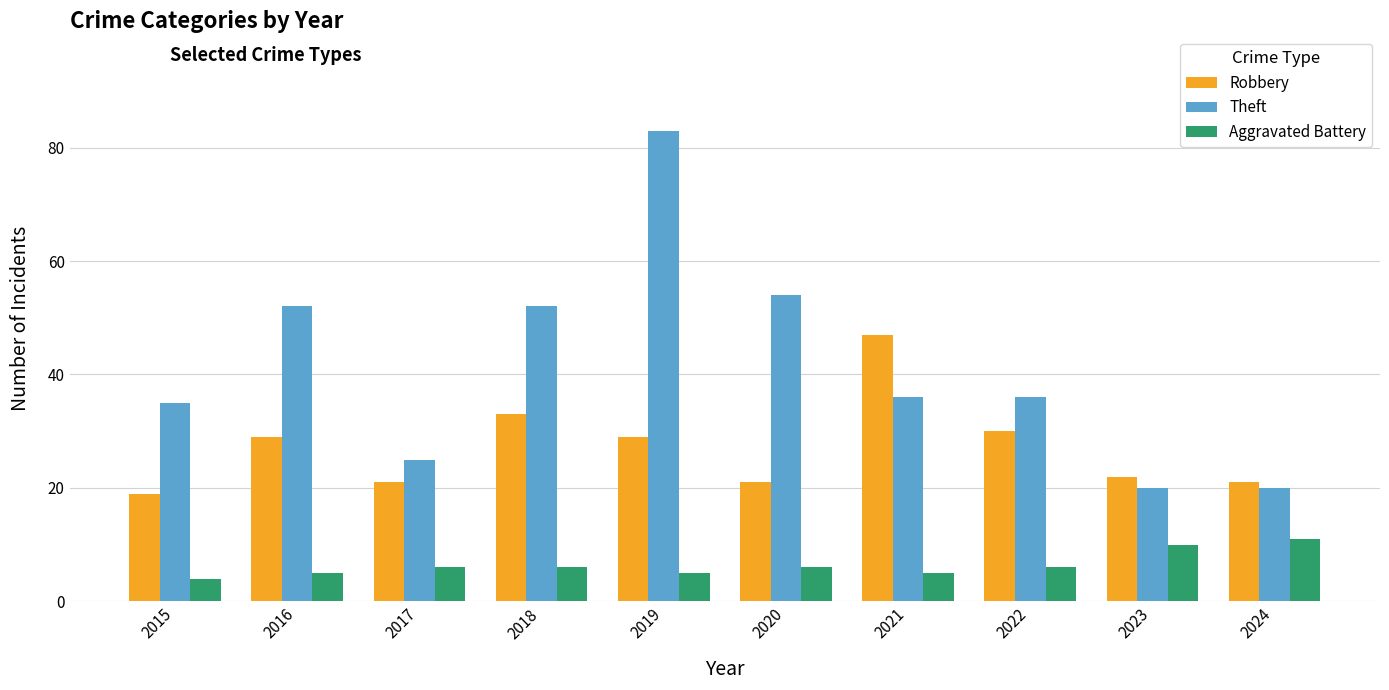

How many groups of bars are there?

10